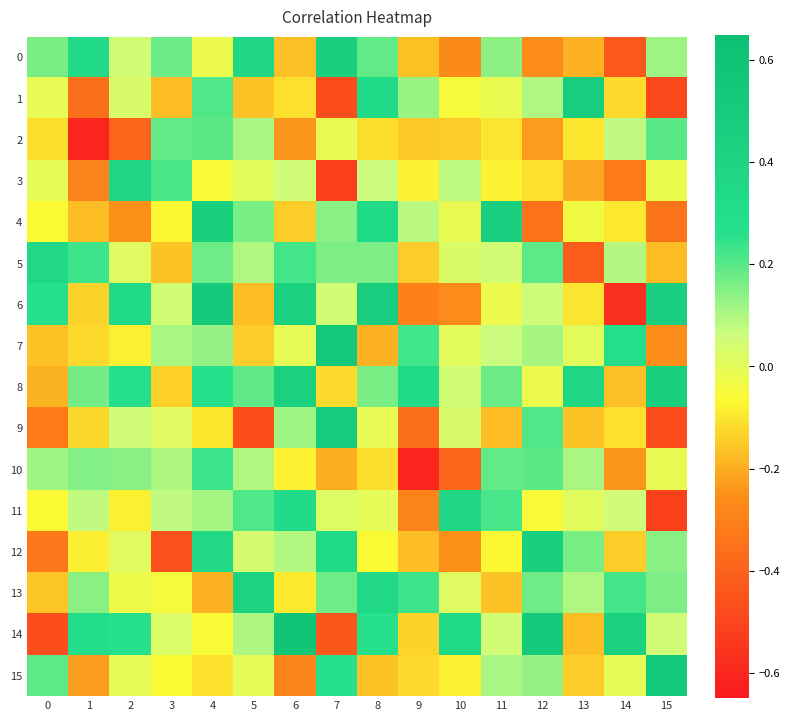

Which series has the widest spread of values?

6